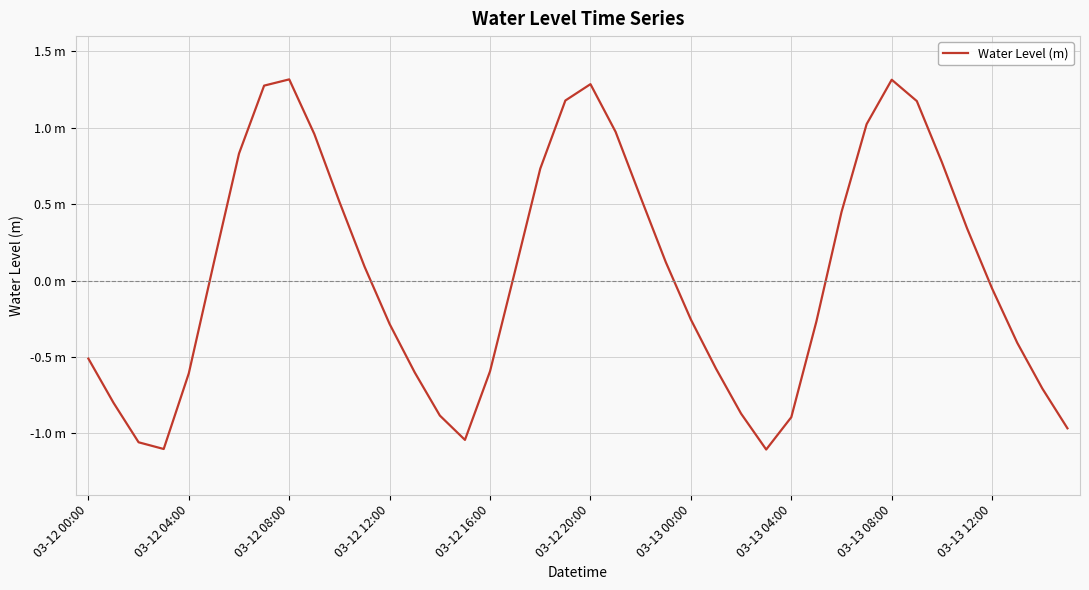

Is this an area chart (filled region under the line)?

No